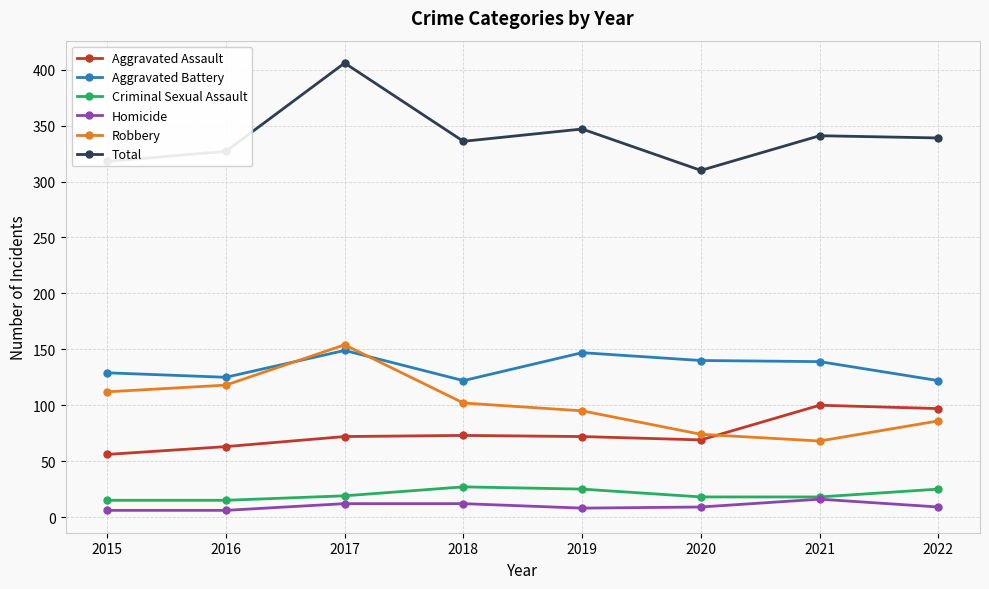

True or false: Aggravated Assault and Total intersect in this chart.

False